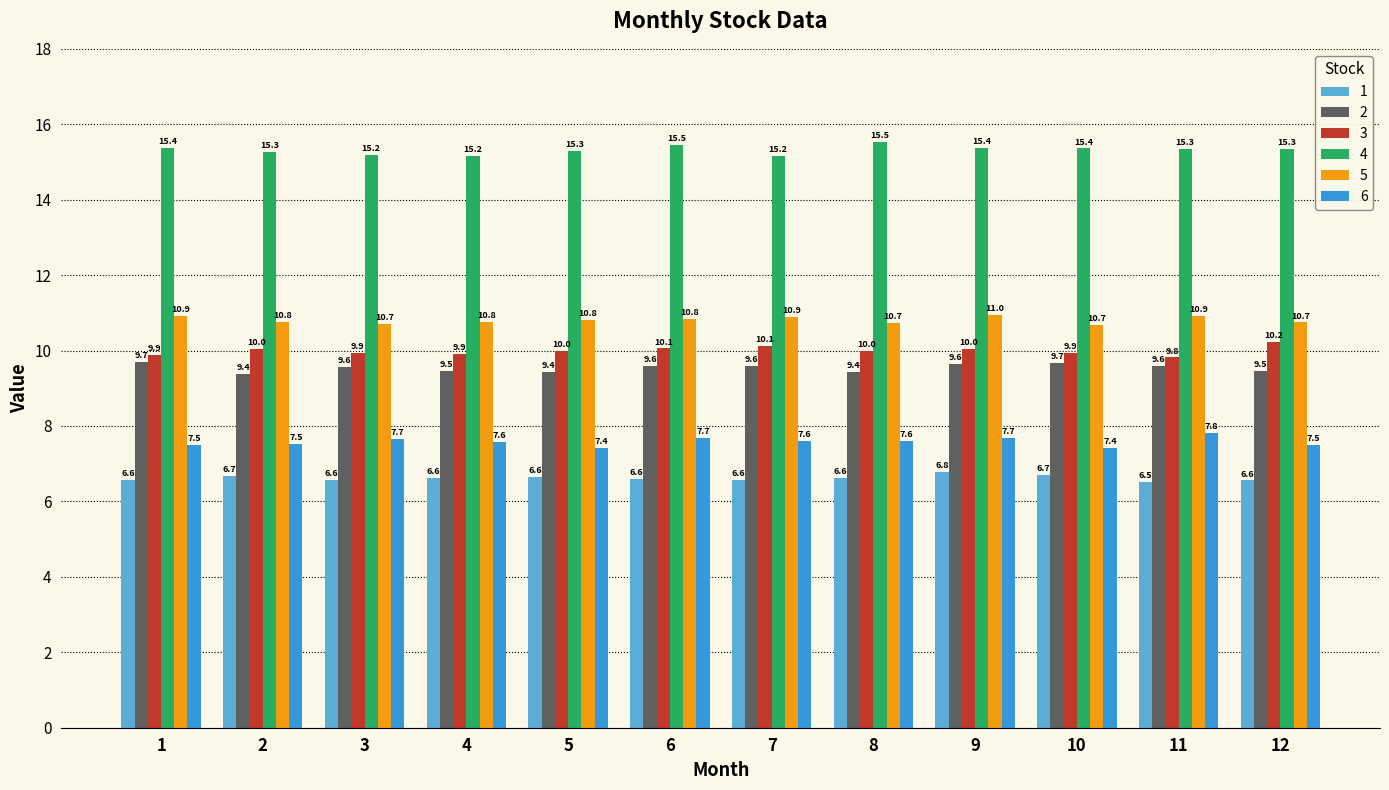

At how many categories does at least one series exceed 11?

12